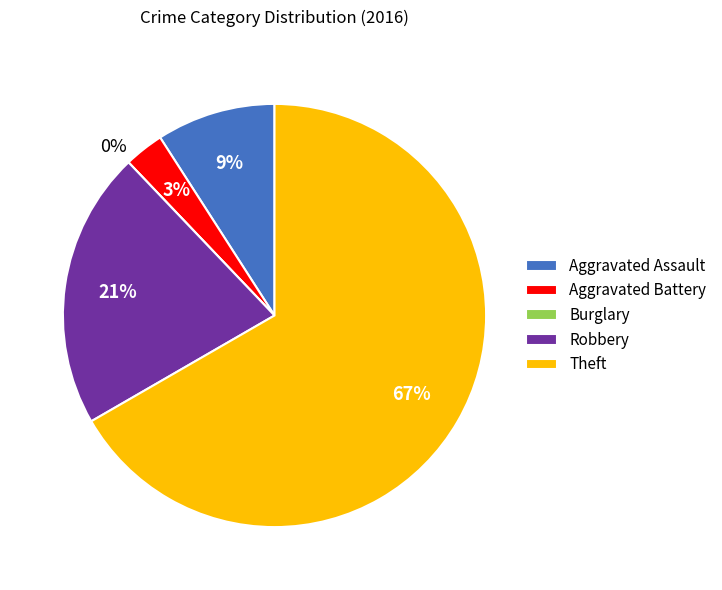

Is Aggravated Assault the majority of the pie?

No